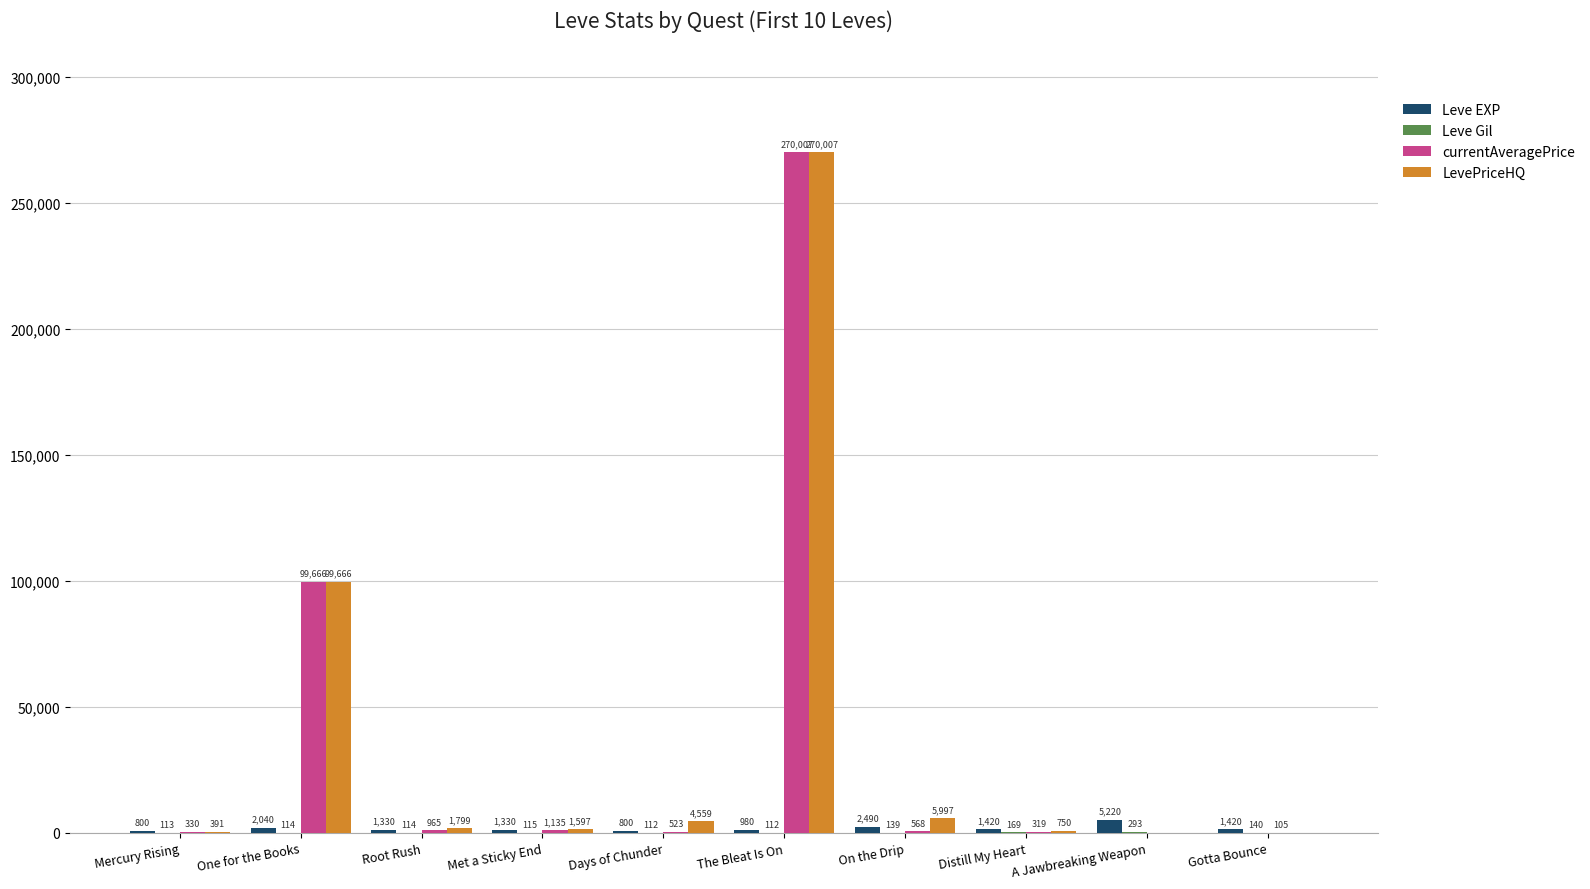

At which label is LevePriceHQ closest to 135003?

One for the Books